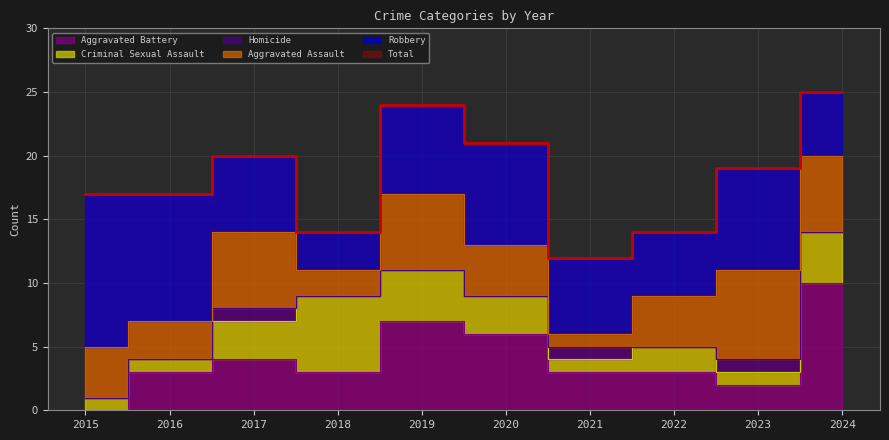

The Robbery series shows 8 at 2023. True or false?

True